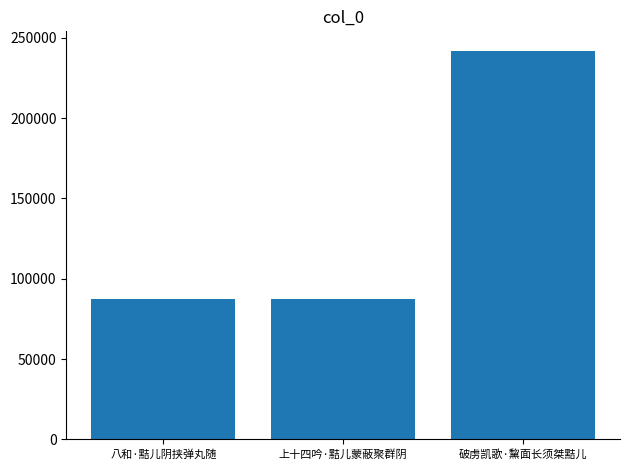

What is the difference between the maximum and minimum values?

154672